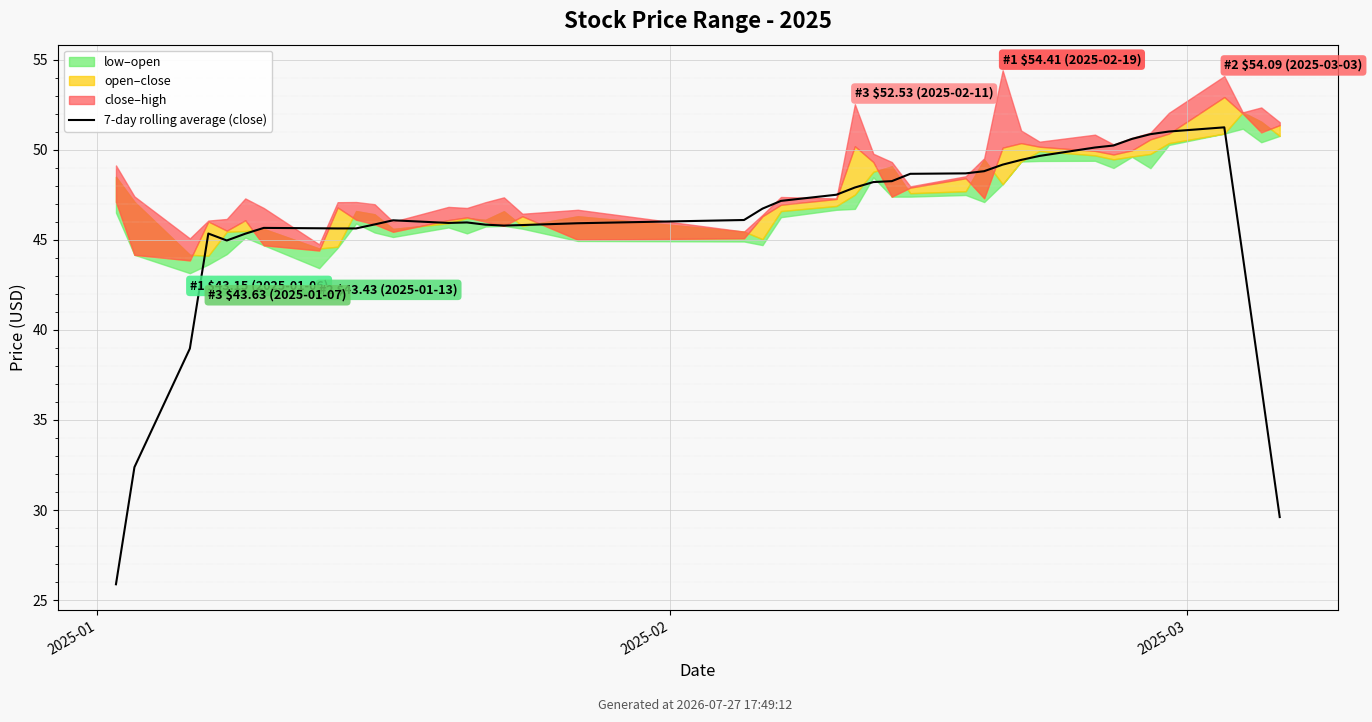

What is the minimum value shown in the chart?

25.9